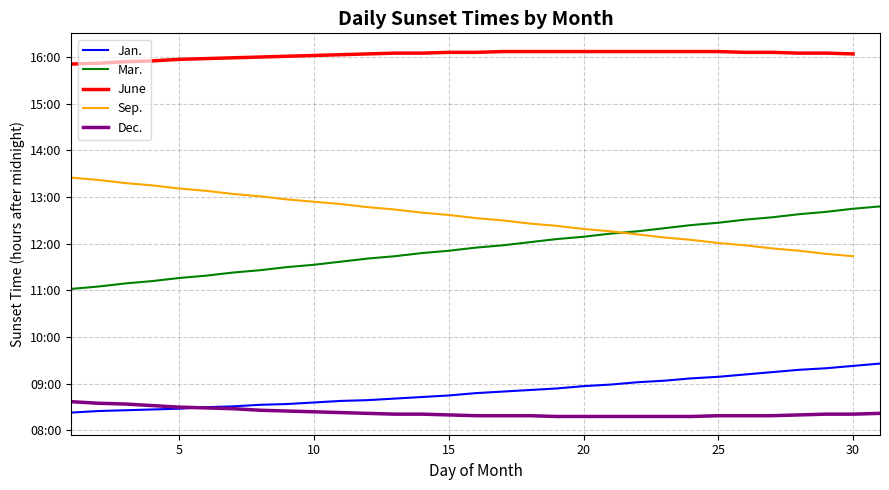

At which label does Dec. reach its minimum?

19